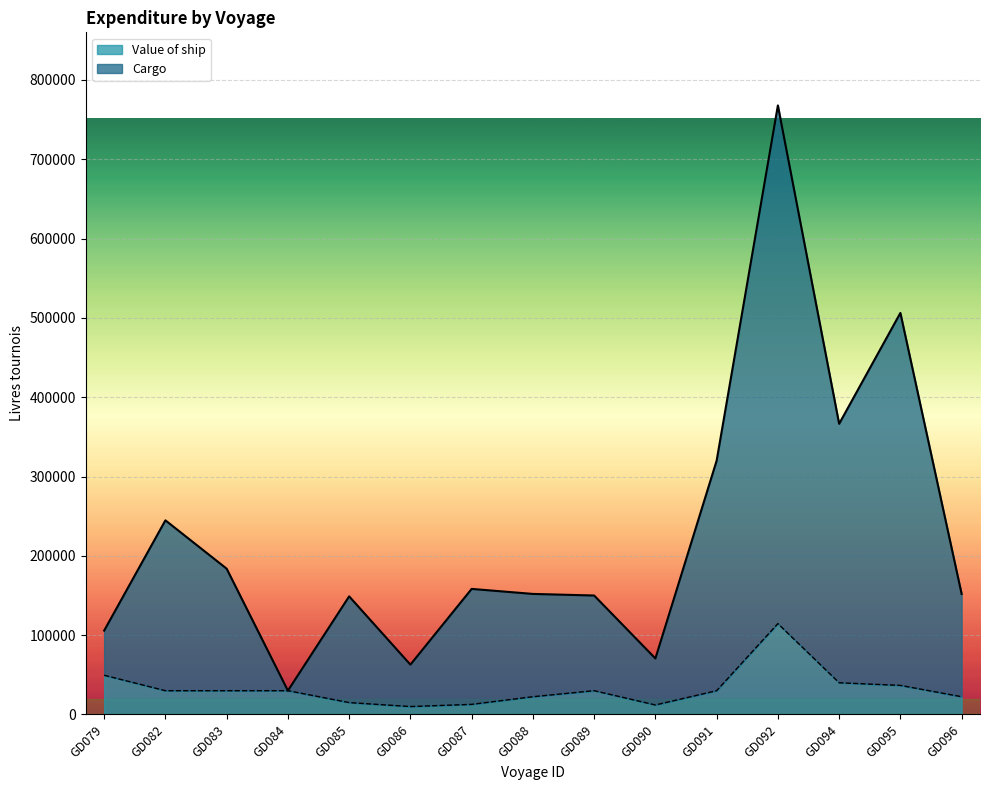

The value of Cargo at GD091 is 320000. True or false?

True